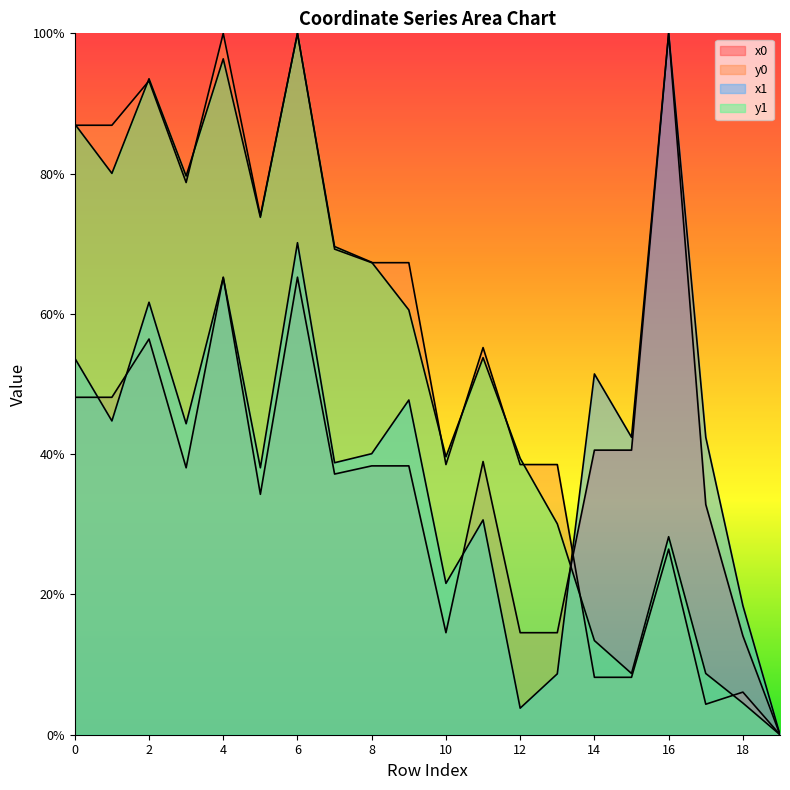

List the series in order of their peak value, lowest first.

x0, y0, x1, y1